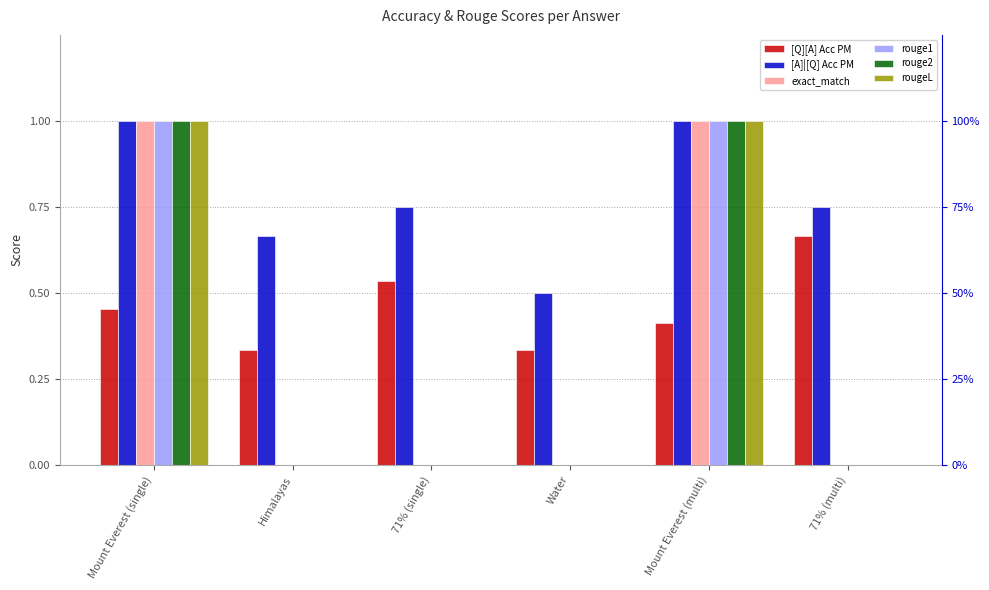

Which category has the highest value in the exact_match series?

Mount Everest (single)